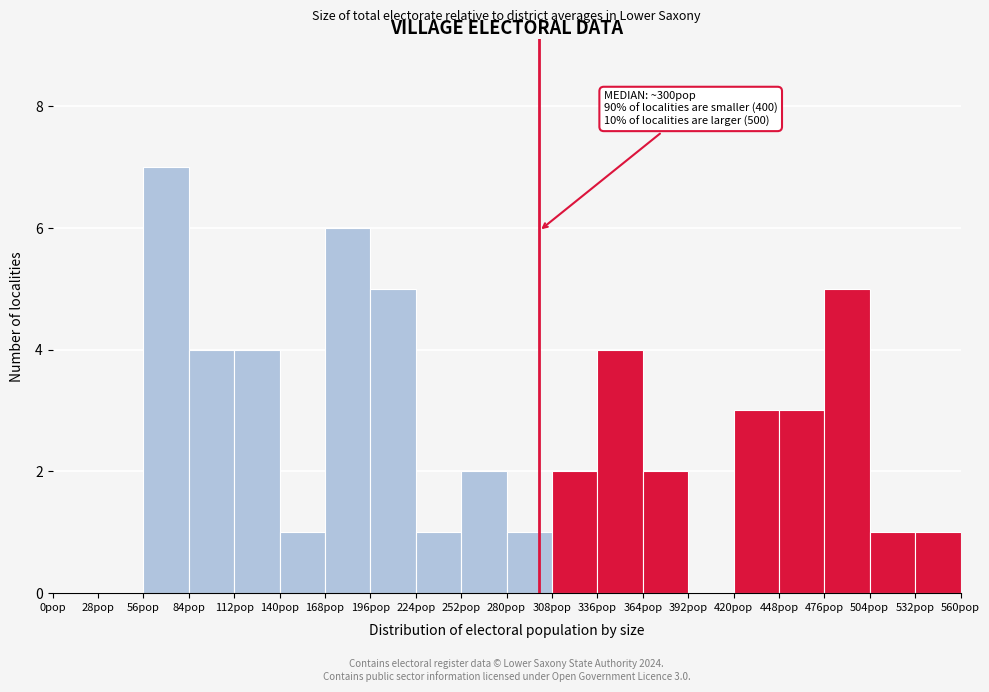

Over which range of the x-axis is the bar tallest?

56 to 84